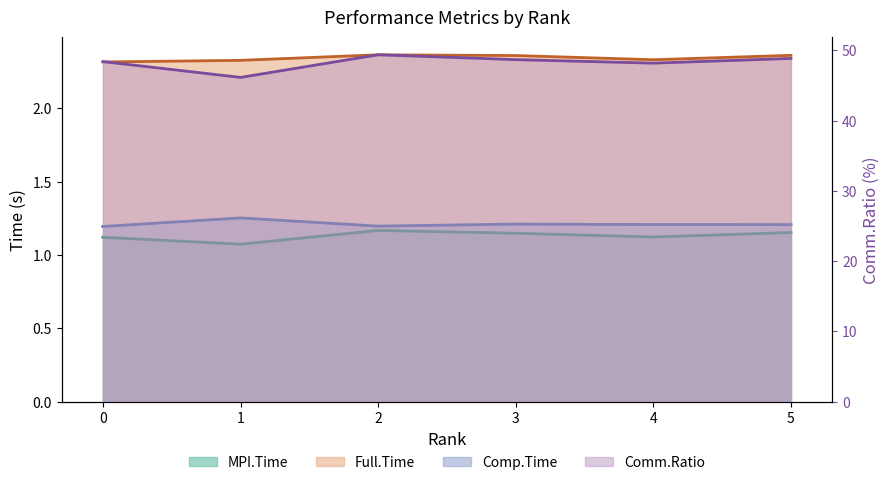

Does the chart have visible grid lines?

No